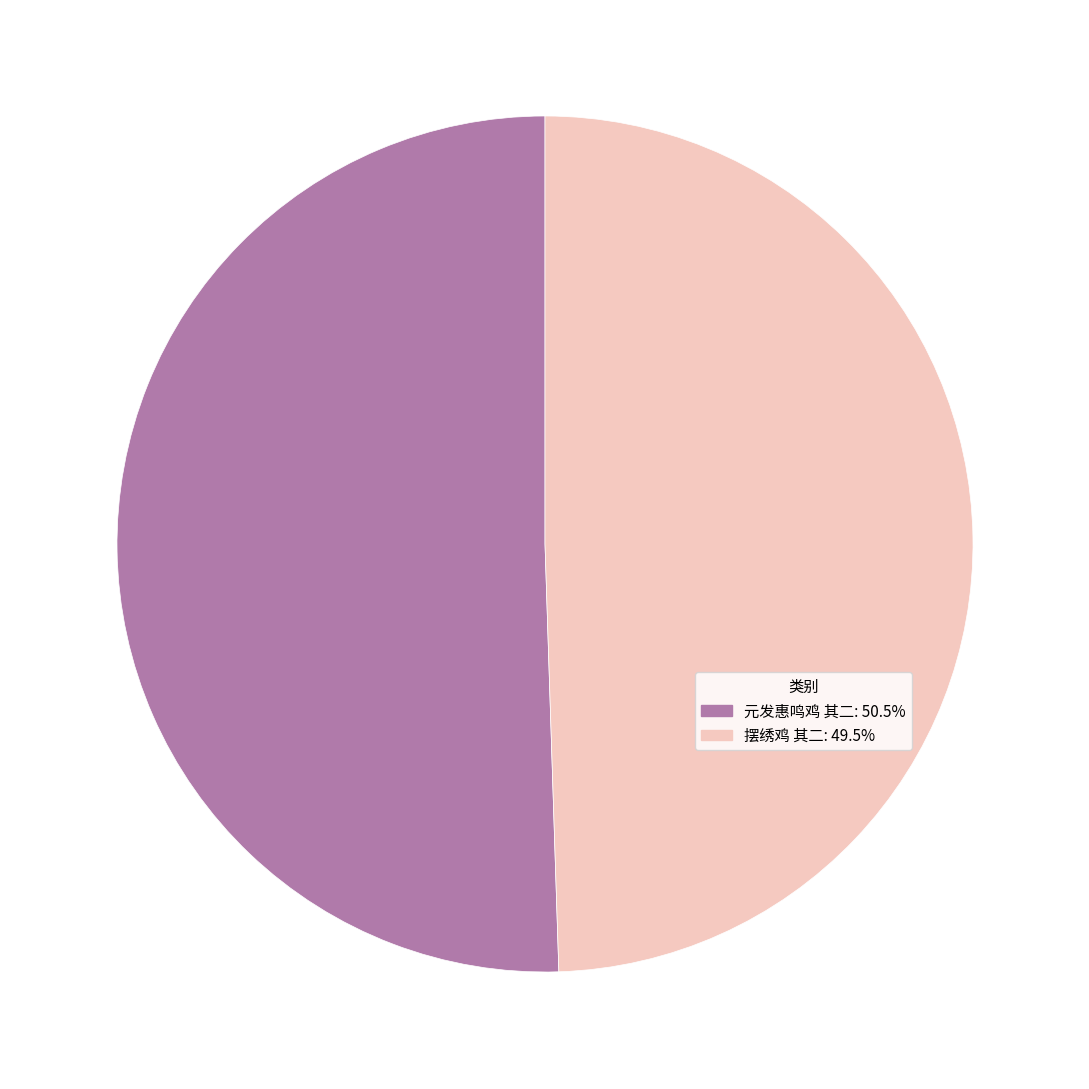

Is it true that 摆绣鸡 其二 is 49% of the pie?

True